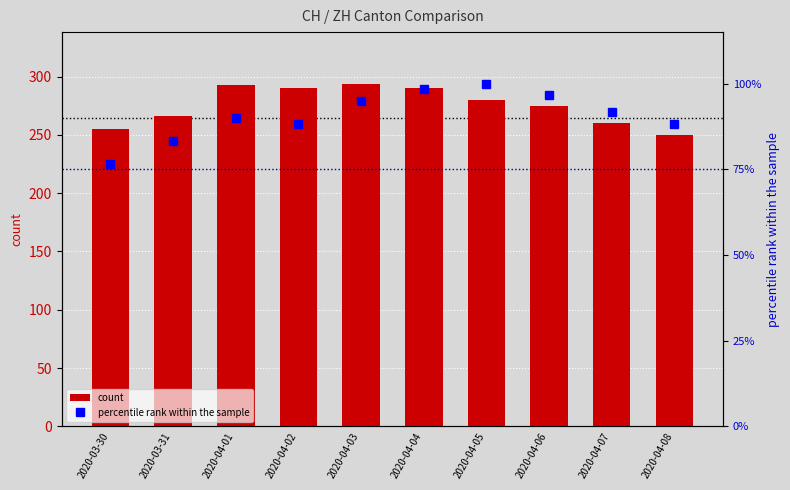

The count series shows 100.7 at 2020-04-03. True or false?

False